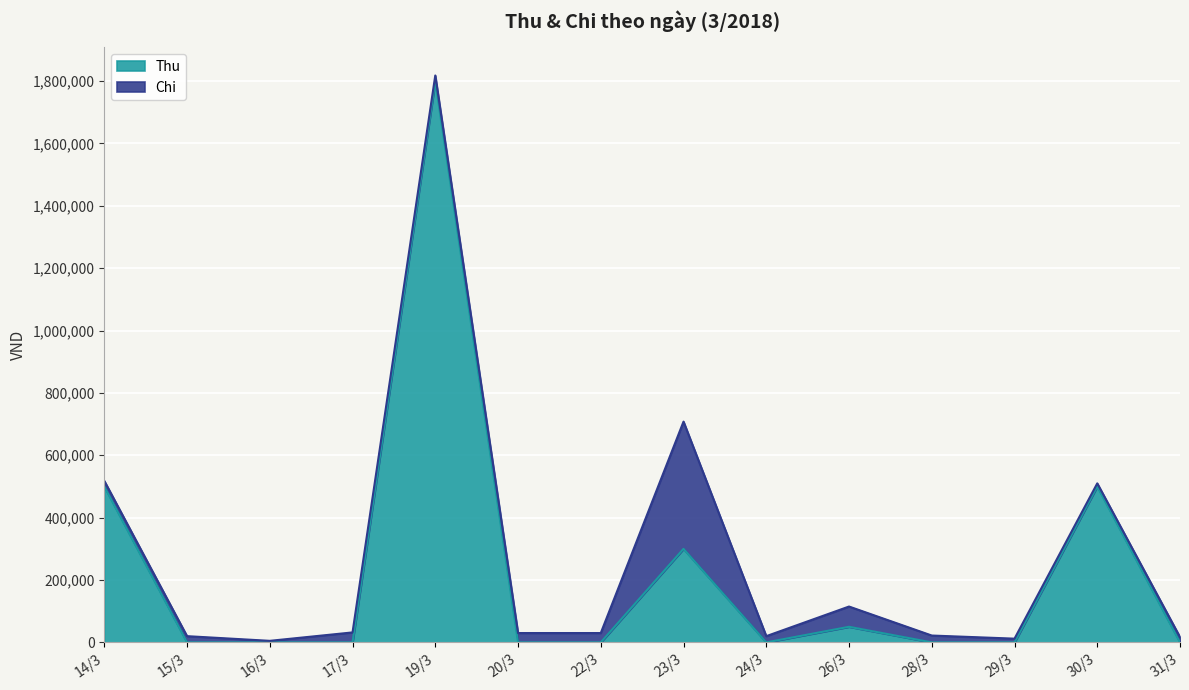

How many lines are shown in the chart?

2